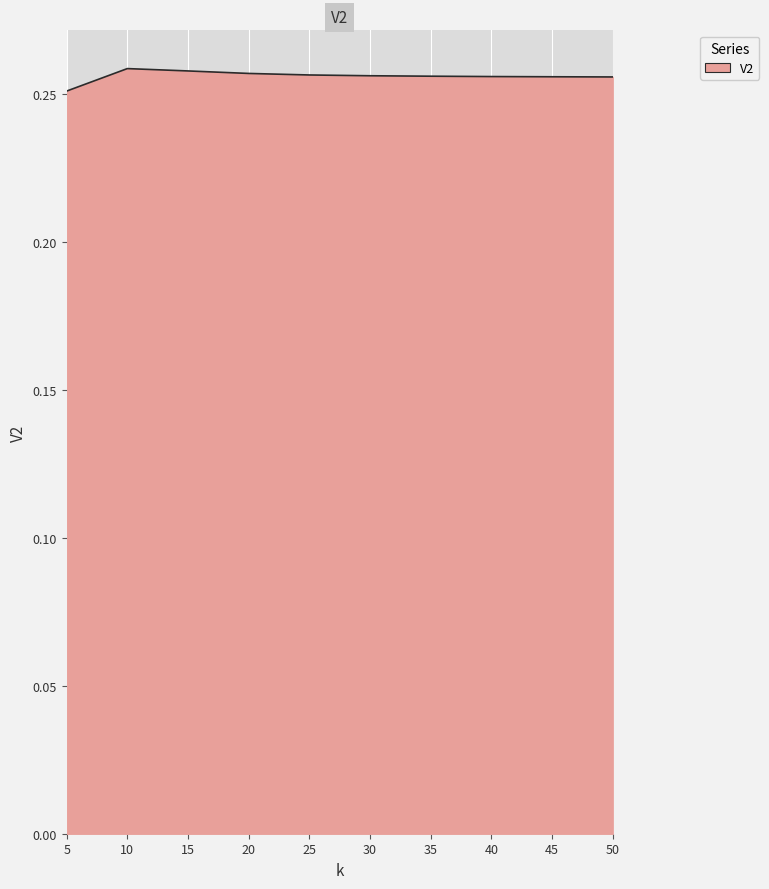

True or false: the data shows 0.1 at 15.

False